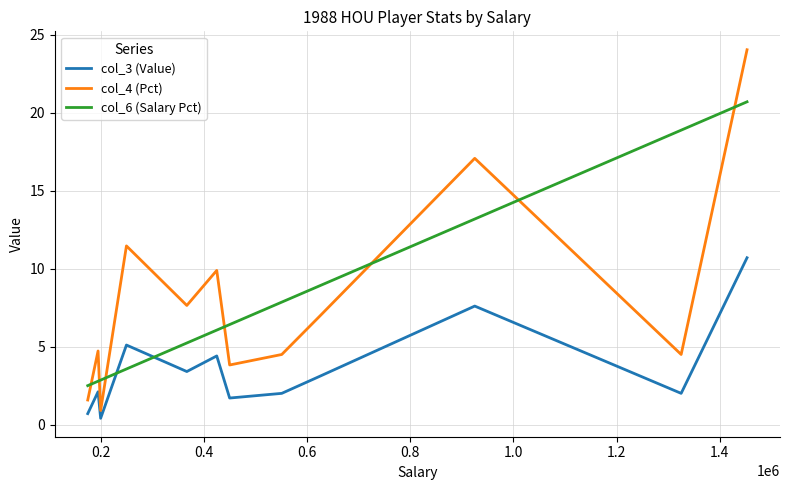

Does the chart have visible grid lines?

Yes